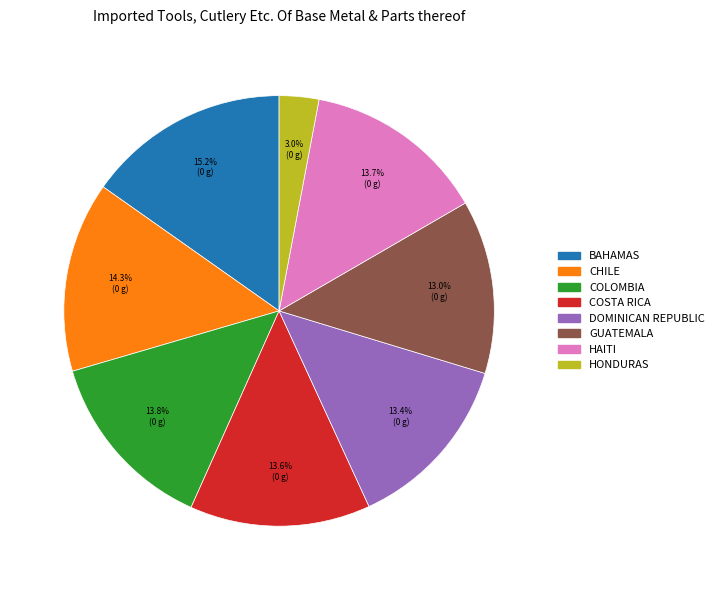

To the nearest percent, what is the average slice percentage?

12%